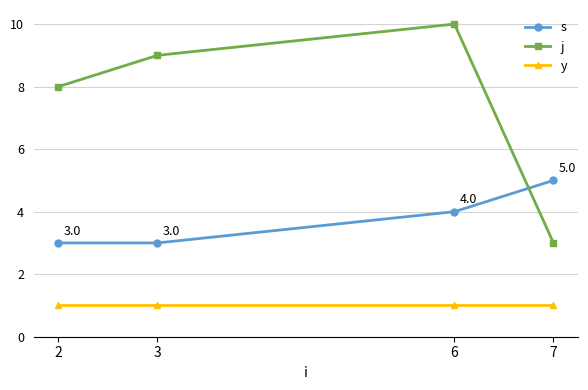

What are all the series names shown in the legend?

s, j, y